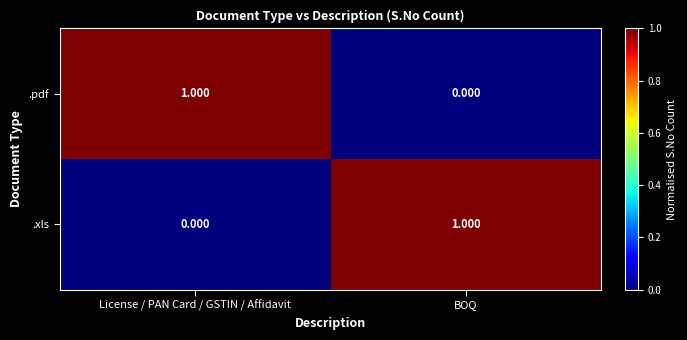

Which category has the highest value in the .xls series?

BOQ